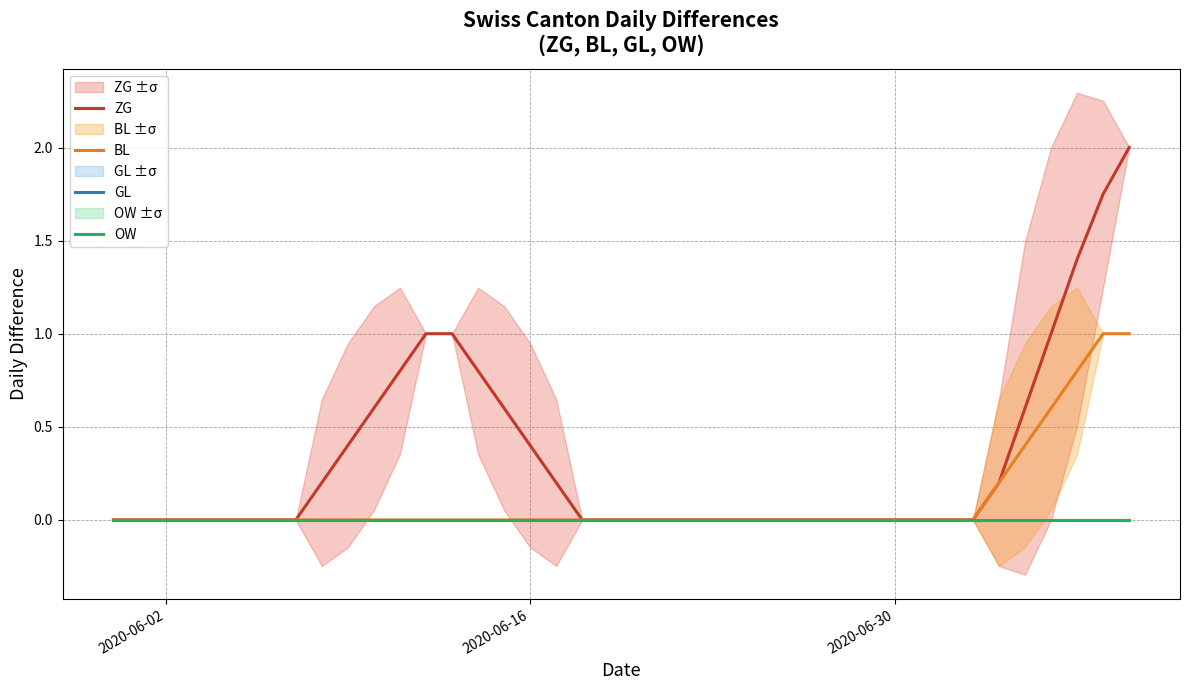

Is this an area chart (filled region under the line)?

No